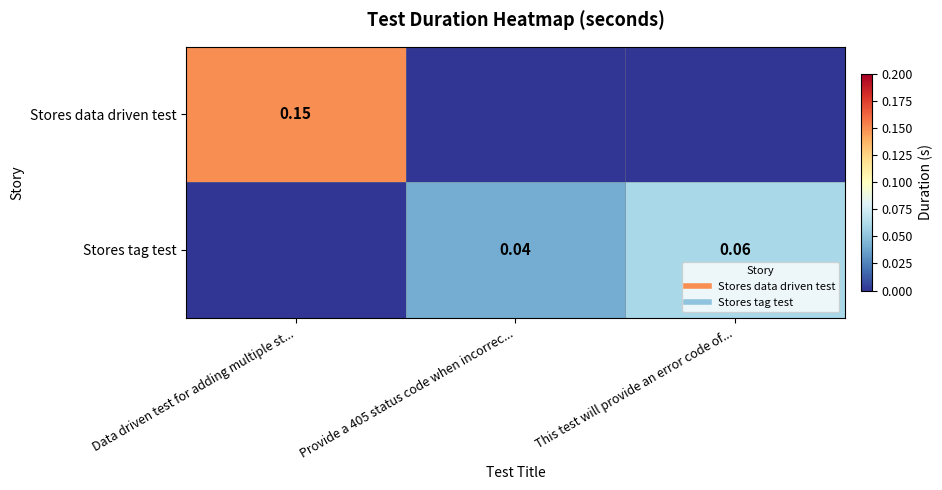

Rank the categories by Stores data driven test value from highest to lowest.

Data driven test for adding multiple st..., Provide a 405 status code when incorrec..., This test will provide an error code of...